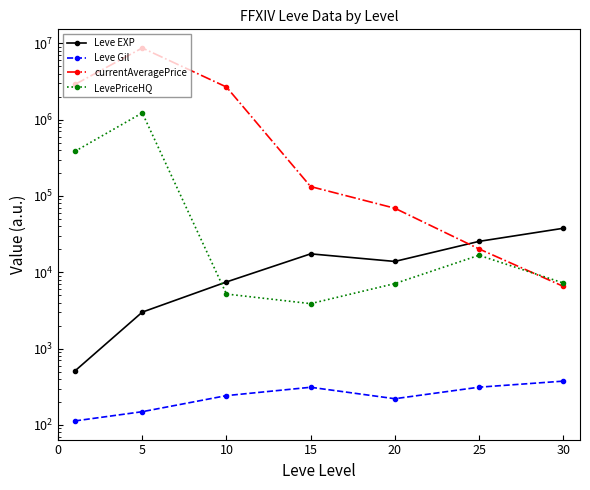

Reading left to right, extract all data points from this chart.

Leve EXP: 510.2	3008.3	7475.0	17445.0	13876.7	25410.0	37715.0
Leve Gil: 113.0	149.3	242.5	312.0	220.8	312.7	375.2
currentAveragePrice: 2889786.0	8677676.5	2673594.0	132749.8	69082.8	20252.2	6559.2
LevePriceHQ: 384026.2	1224979.0	5191.3	3887.0	7116.3	16716.8	7250.0